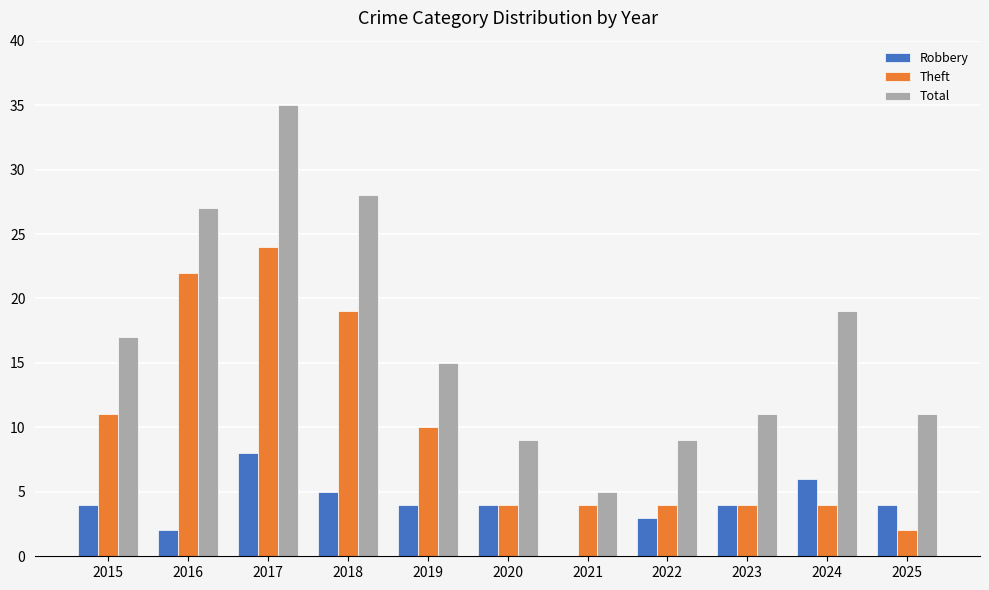

What are all the series names shown in the legend?

Robbery, Theft, Total